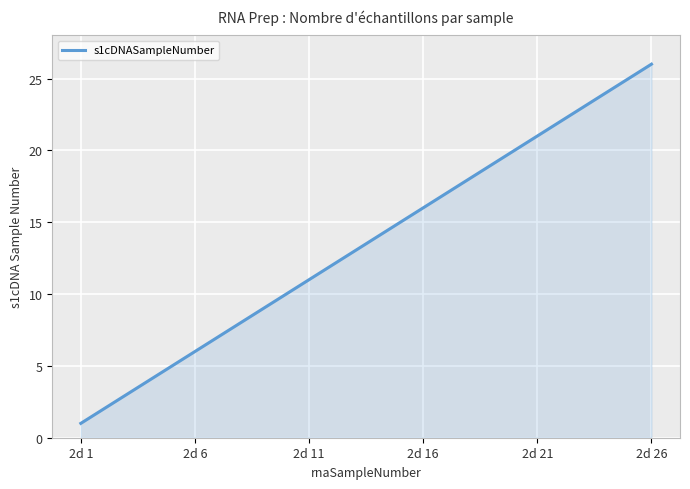

What is the difference between the maximum and minimum values?

25